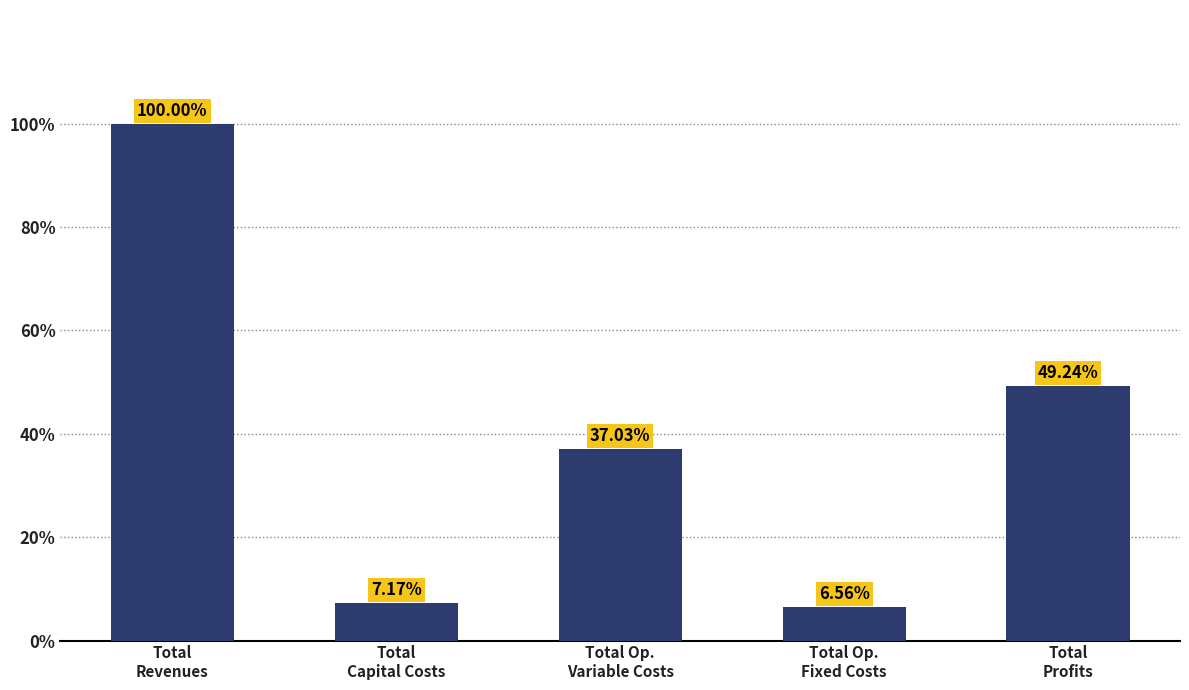

What is the label of the 2nd bar from the right?

Total Op.
Fixed Costs